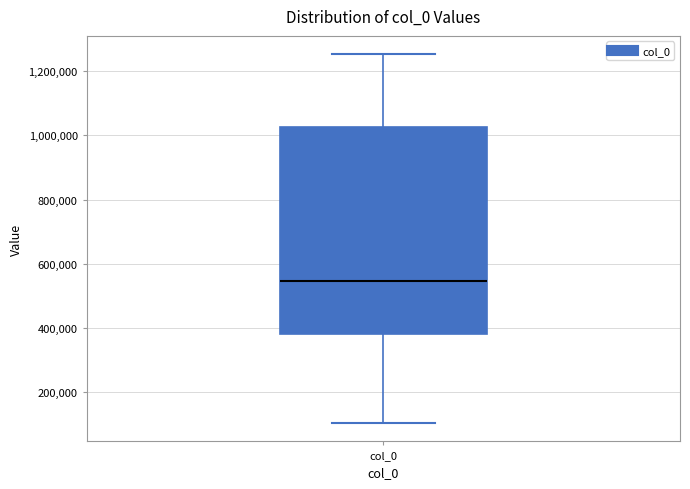

Transcribe this box plot: give where the median line is, the range the box spans, and where the two whiskers end, as read against the y-axis. The values are not printed on the chart, so give them approximately, as read against the axis.

median 540000, box 380000 to 1020000, whiskers 100000 to 1260000